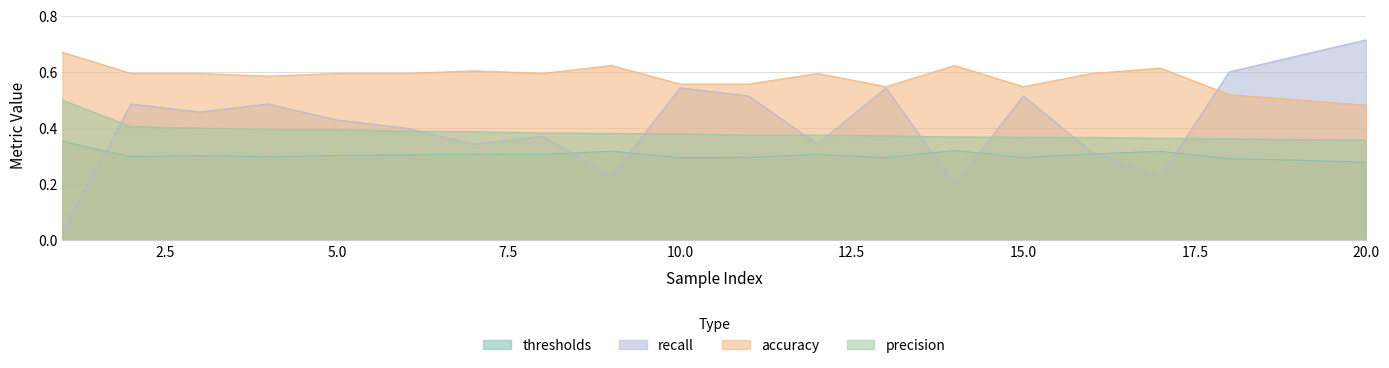

Where is the first local maximum for thresholds?

3